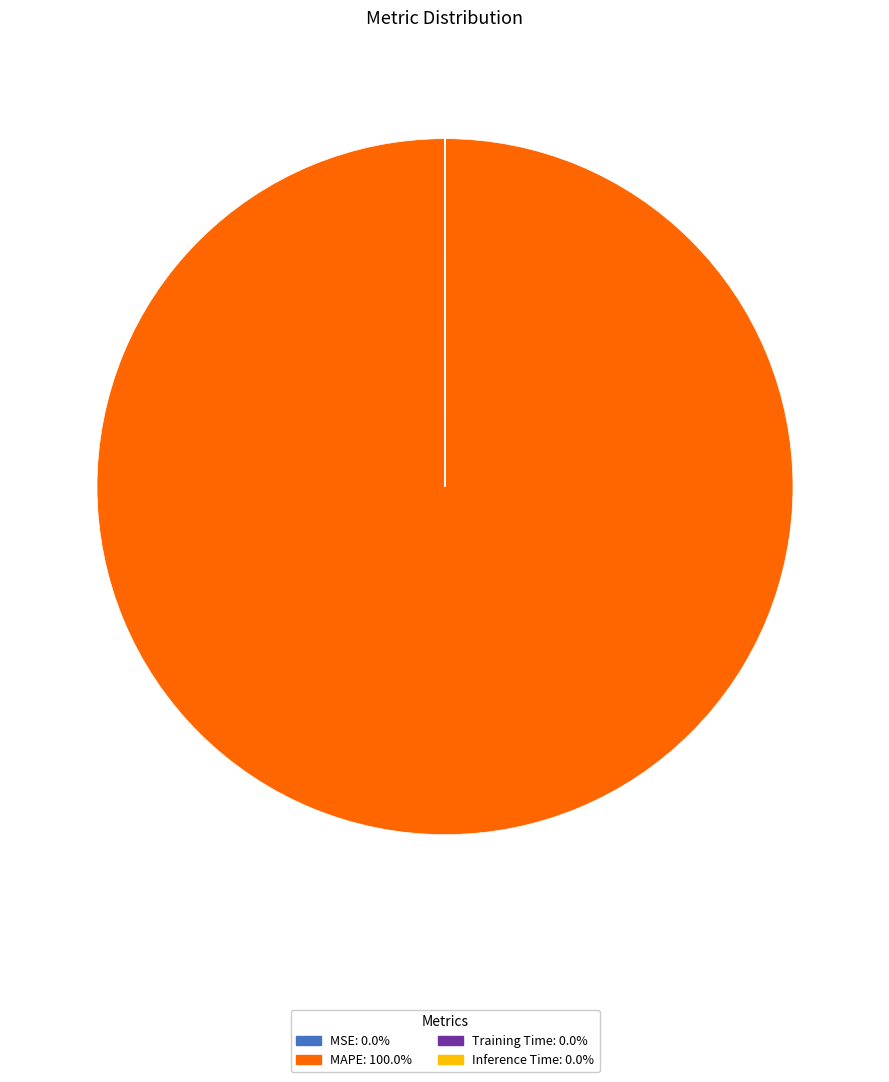

Does any single category account for the majority?

Yes